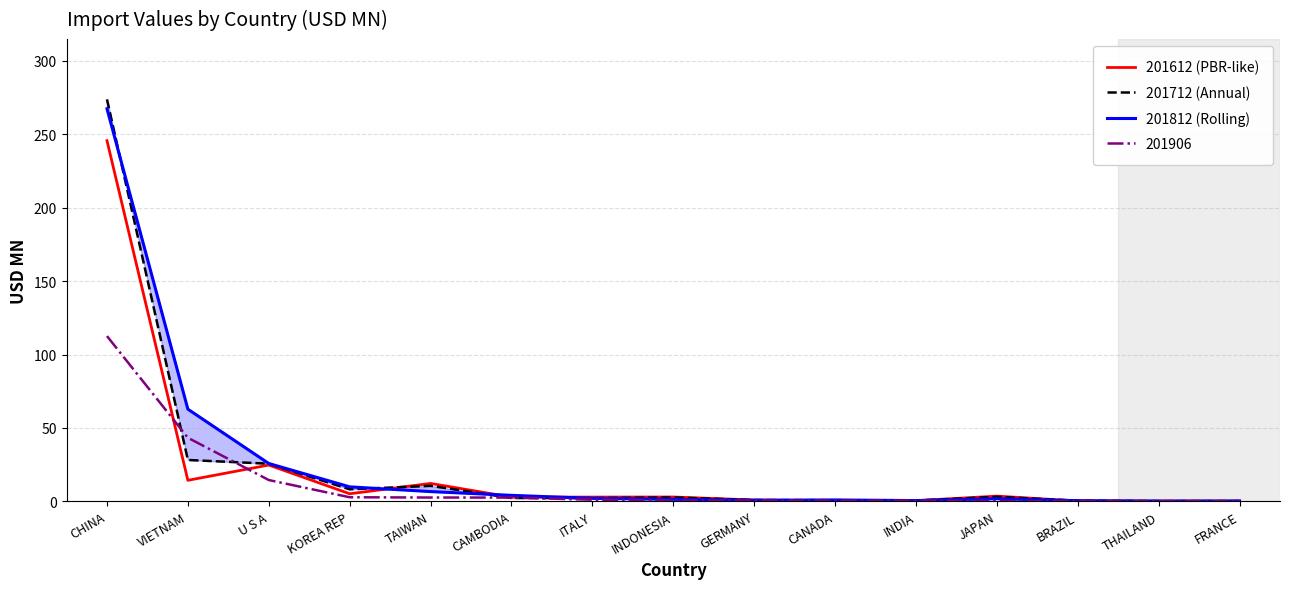

Between which two adjacent categories do 201612 (PBR-like) and 201712 (Annual) first intersect?

KOREA REP and TAIWAN